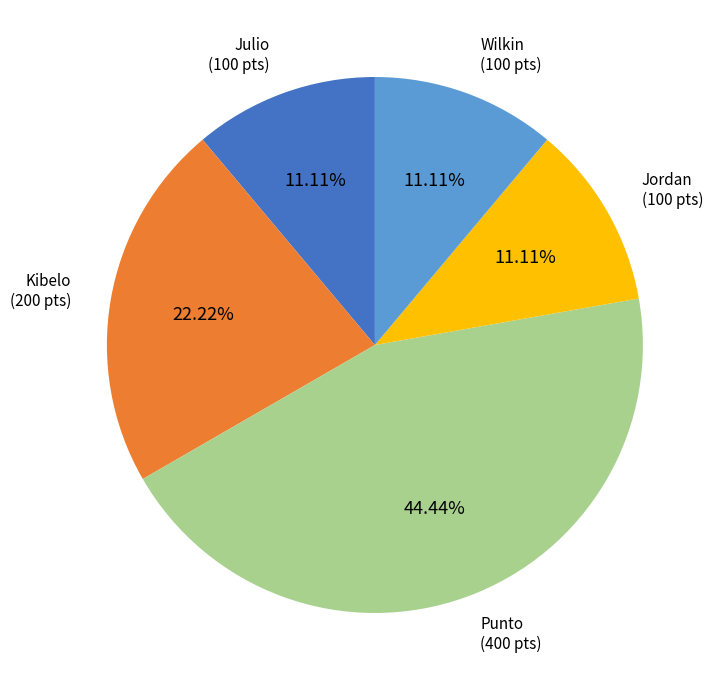

Is there any slice that represents more than half of the pie?

No